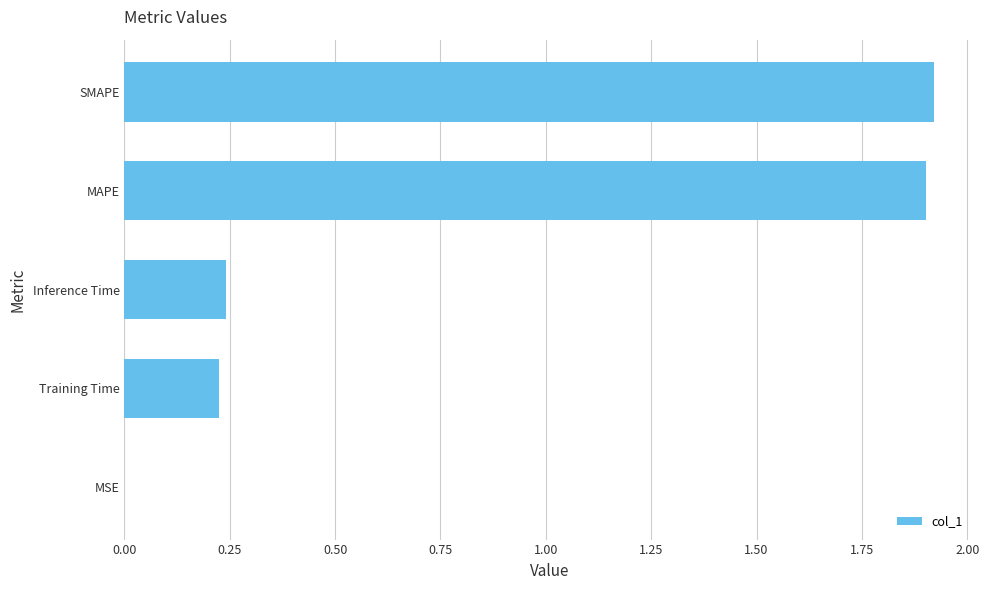

Are the bars grouped side by side (vs. stacked)?

No